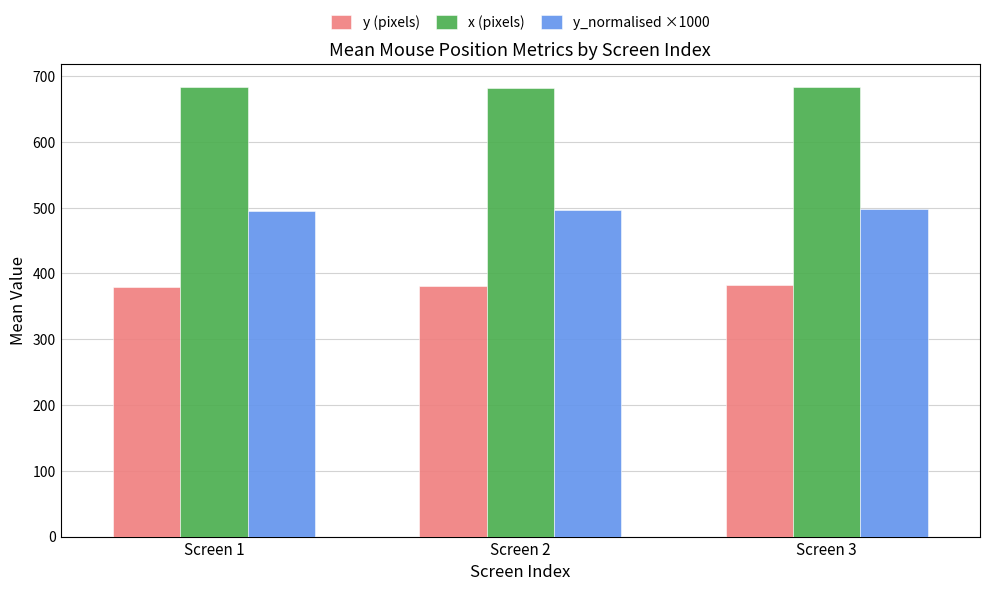

Is the value of y (pixels) at Screen 2 greater than the value of y_normalised ×1000 at Screen 1?

No